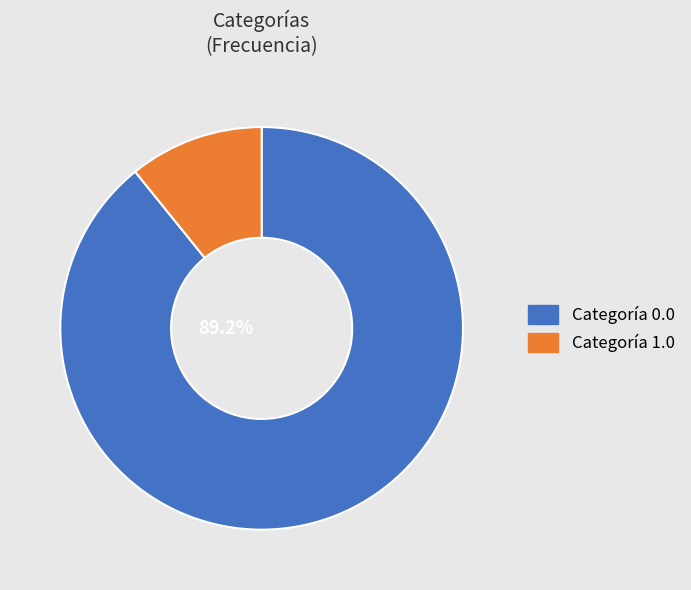

Does any single category account for the majority?

Yes